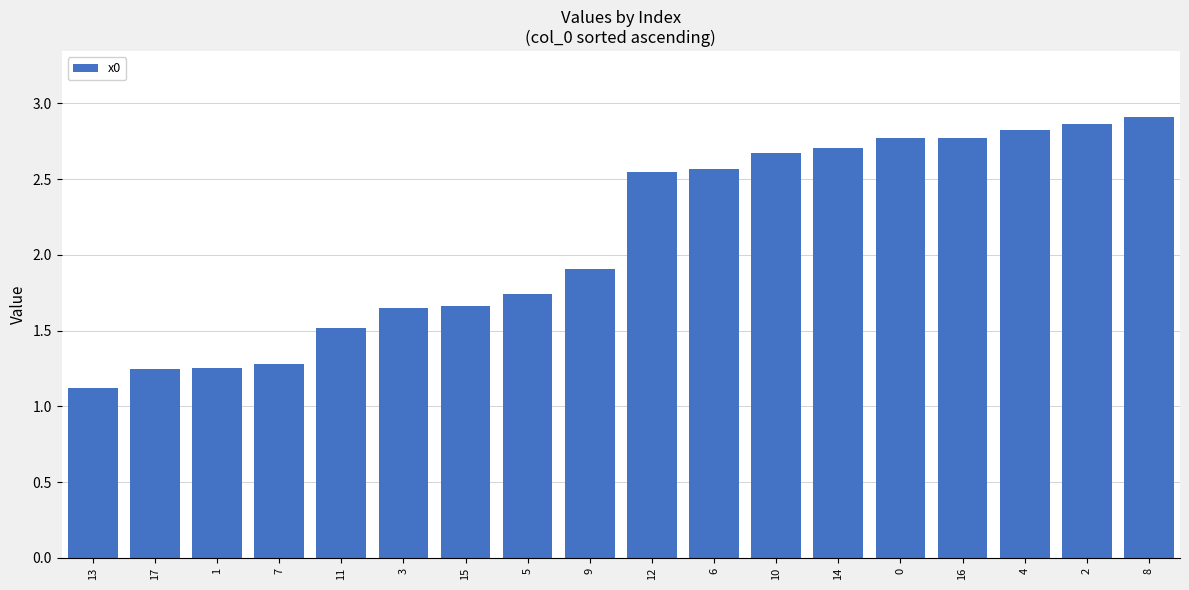

What is the smallest value displayed?

1.1